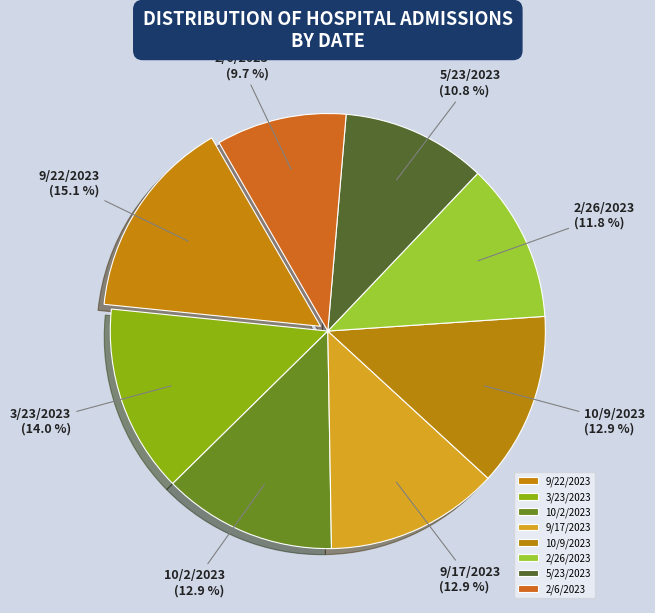

Which slice is the smallest?

2/6/2023